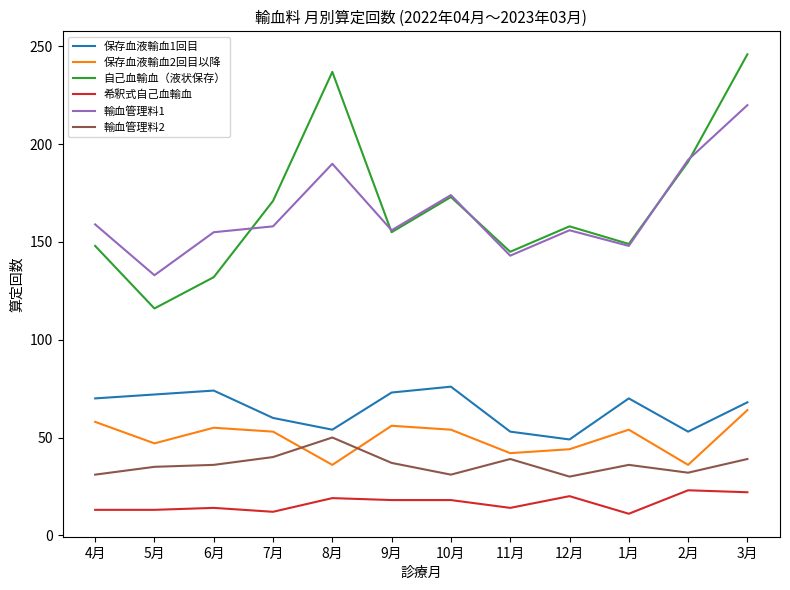

Where is the first local maximum for 輸血管理料1?

8月